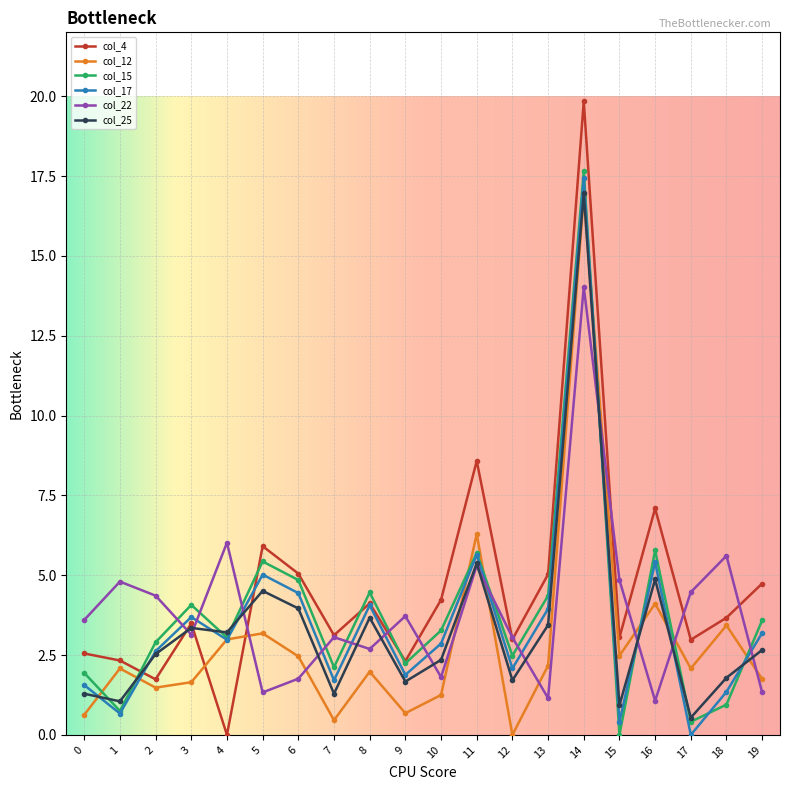

What is the average value of the col_25 series?

3.4